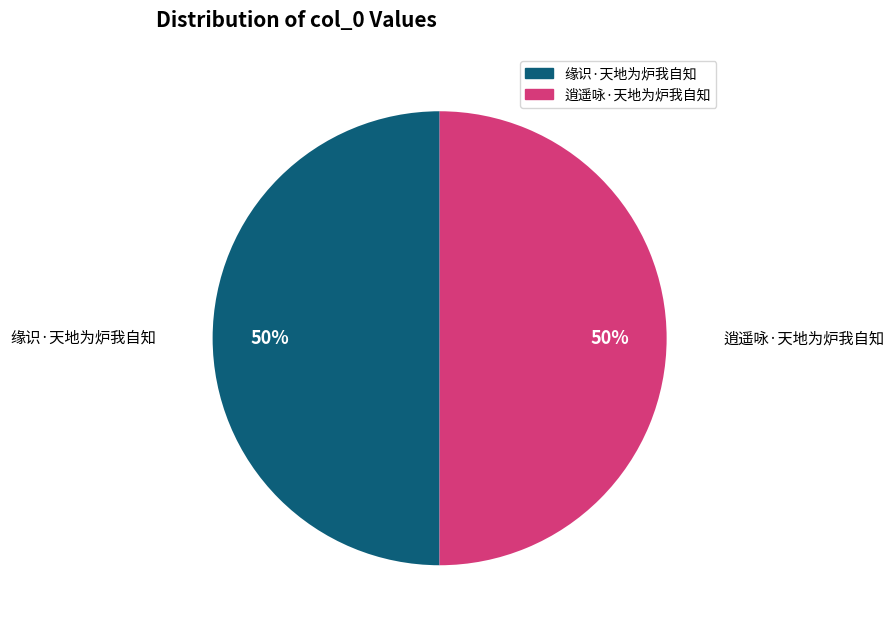

What is the ratio of the value at 缘识·天地为炉我自知 to the value at 逍遥咏·天地为炉我自知?

1.0